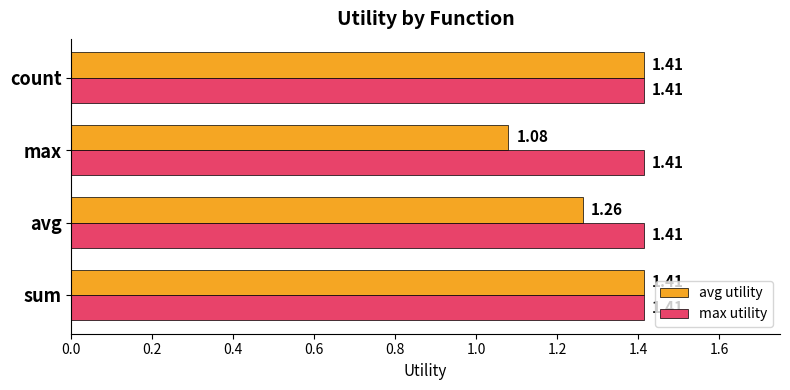

Which series has the largest total across all categories?

max utility